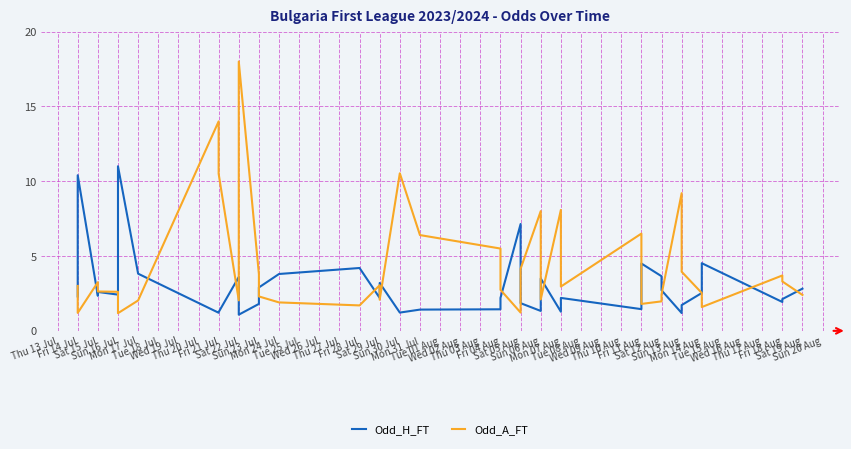

The value of Odd_A_FT at Mon 31 Jul is 6.4. True or false?

True